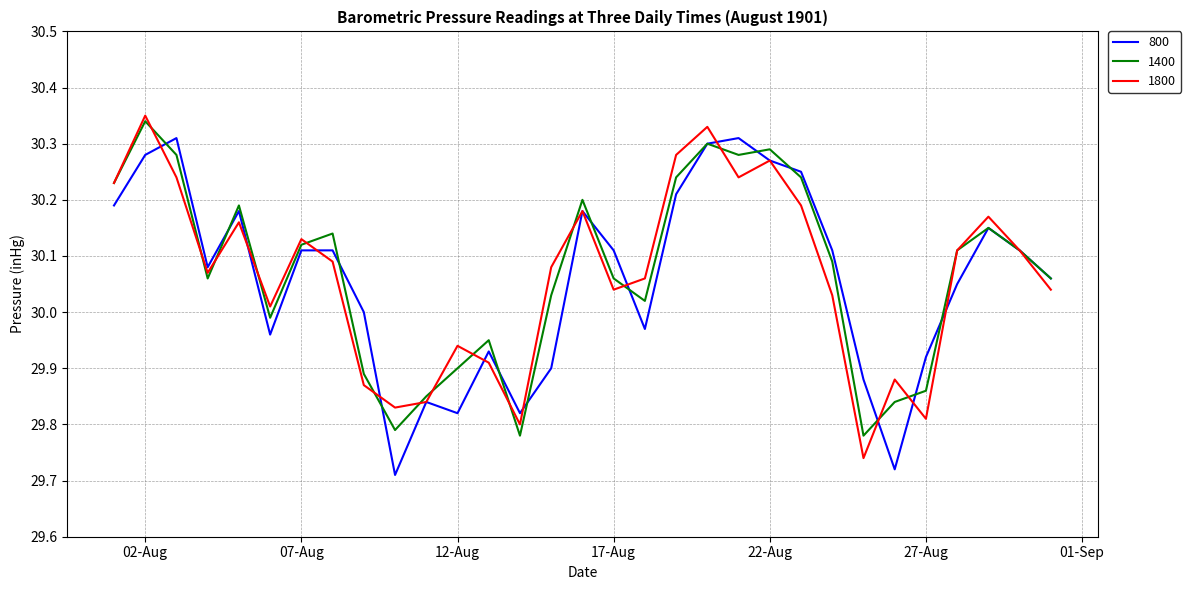

Where does the 1800 series first go above 30?

1901-08-01